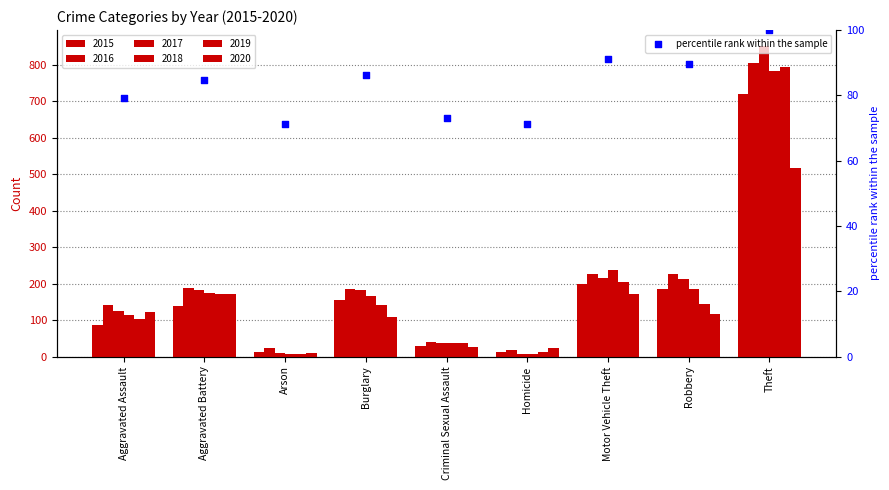

What is the change in value from Aggravated Assault to Robbery?

+10.4